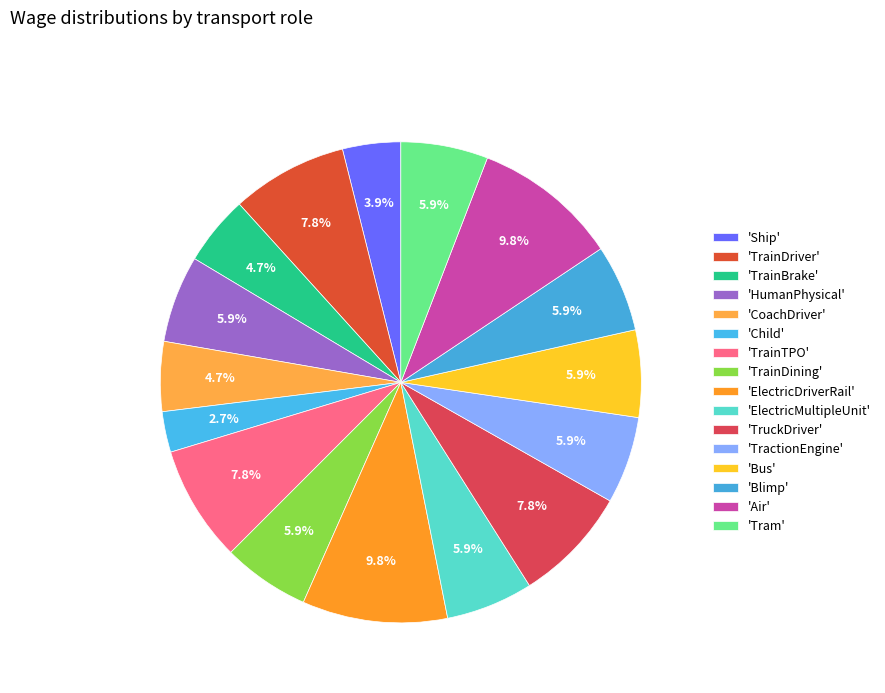

How many slices are in this pie chart?

16